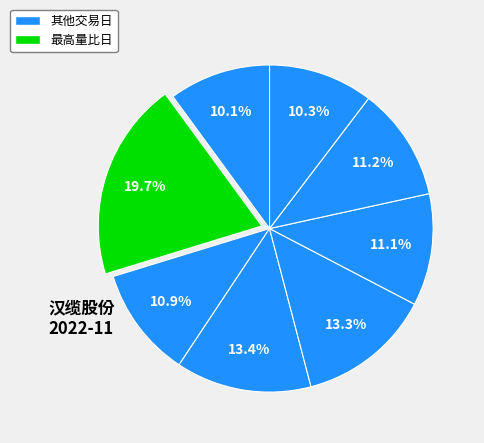

Which slice is the largest?

2022-11-18